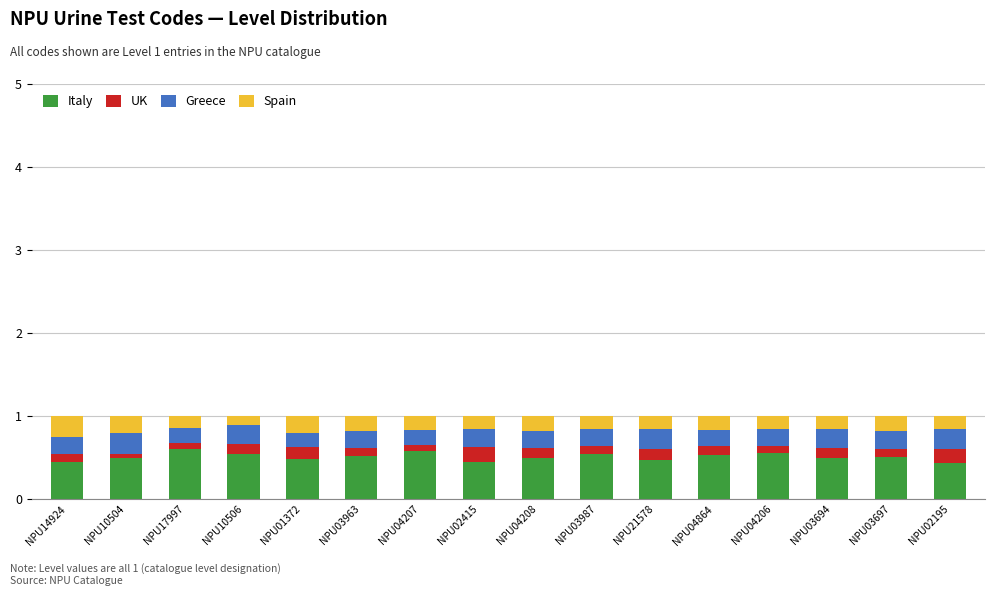

The Italy series shows 0.6 at NPU04206. True or false?

True